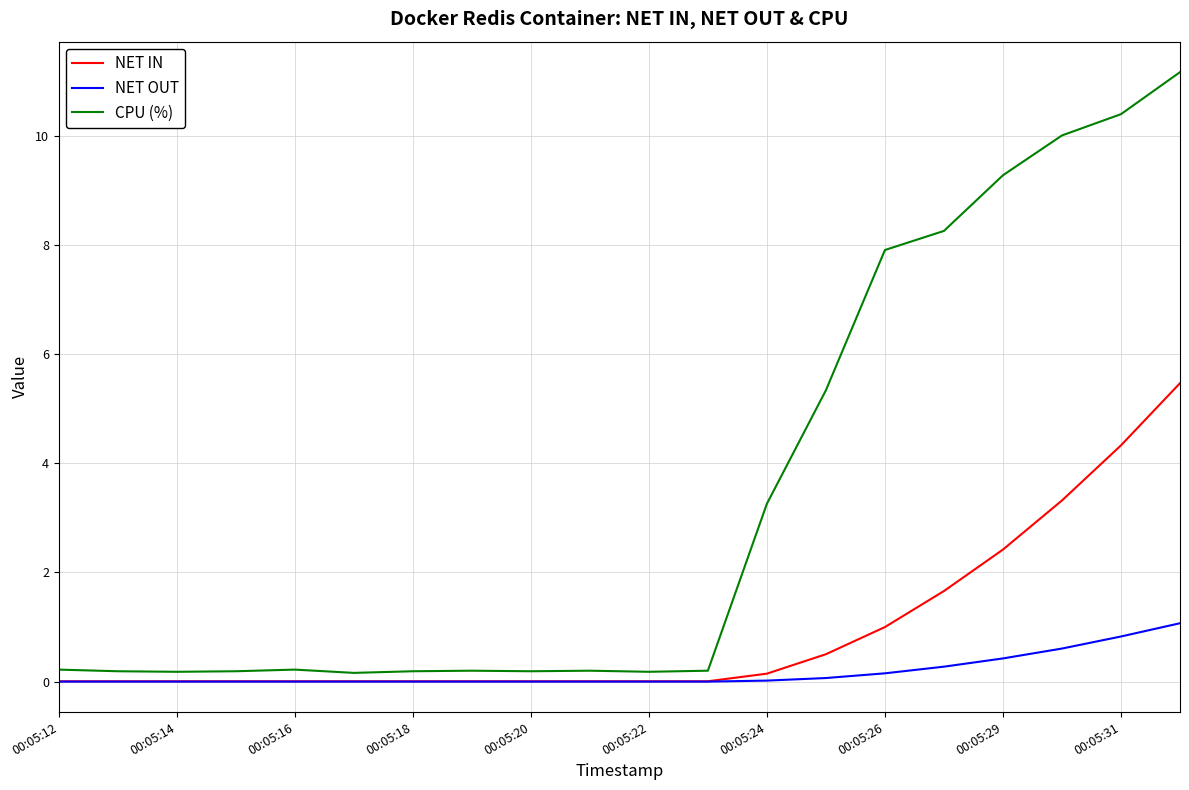

What is the highest value of the NET OUT series?

1.1